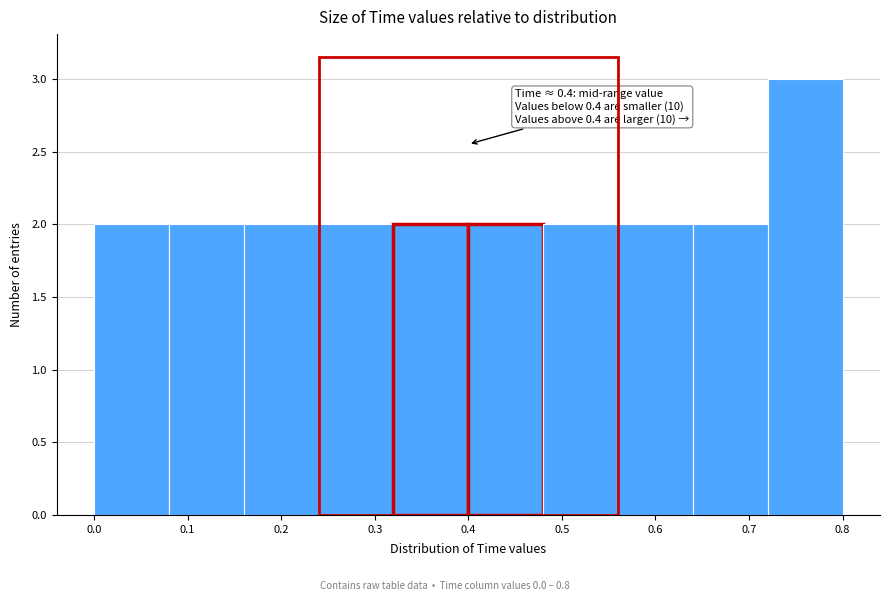

Which range on the x-axis has the tallest bar?

0.72 to 0.80